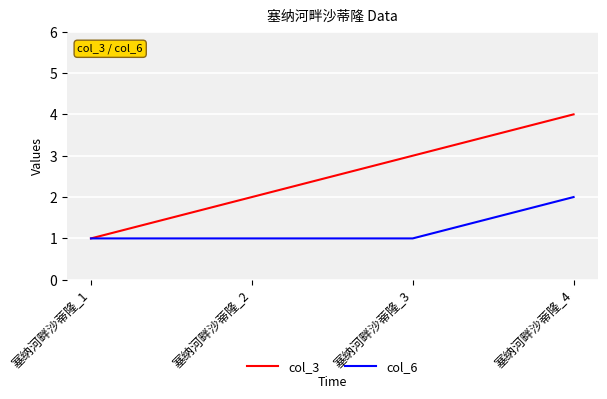

List the series in order of their peak value, highest first.

col_3, col_6